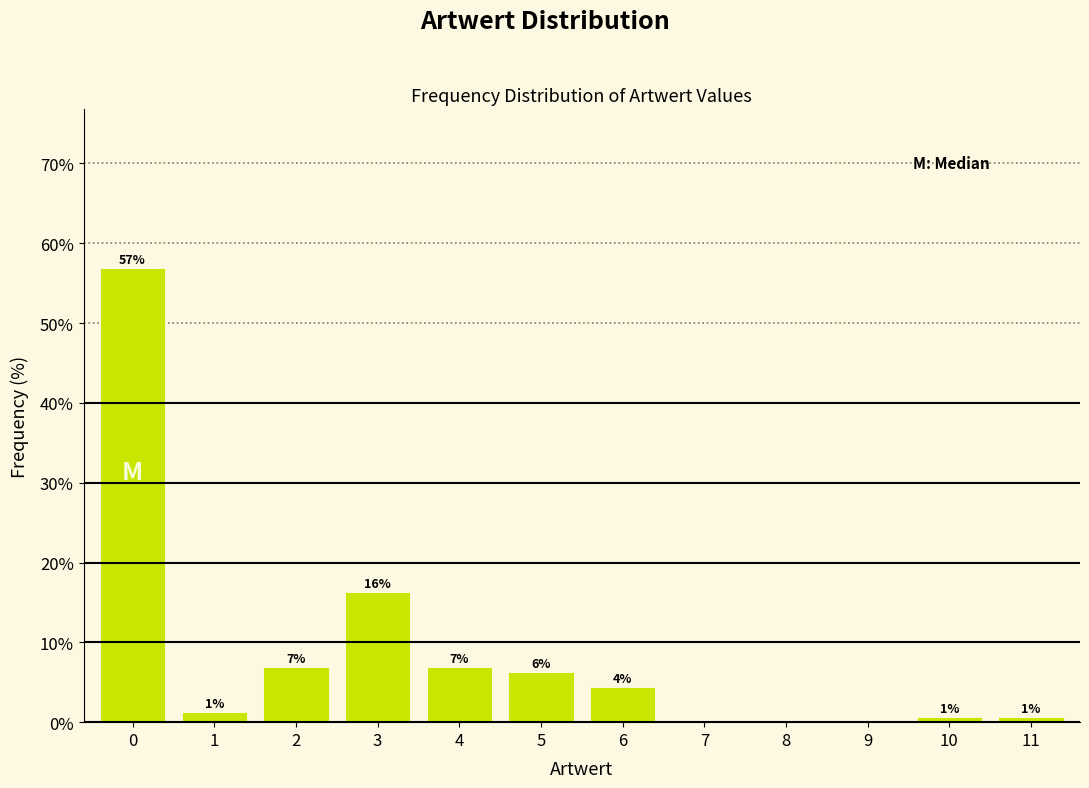

Are the bars horizontal?

No